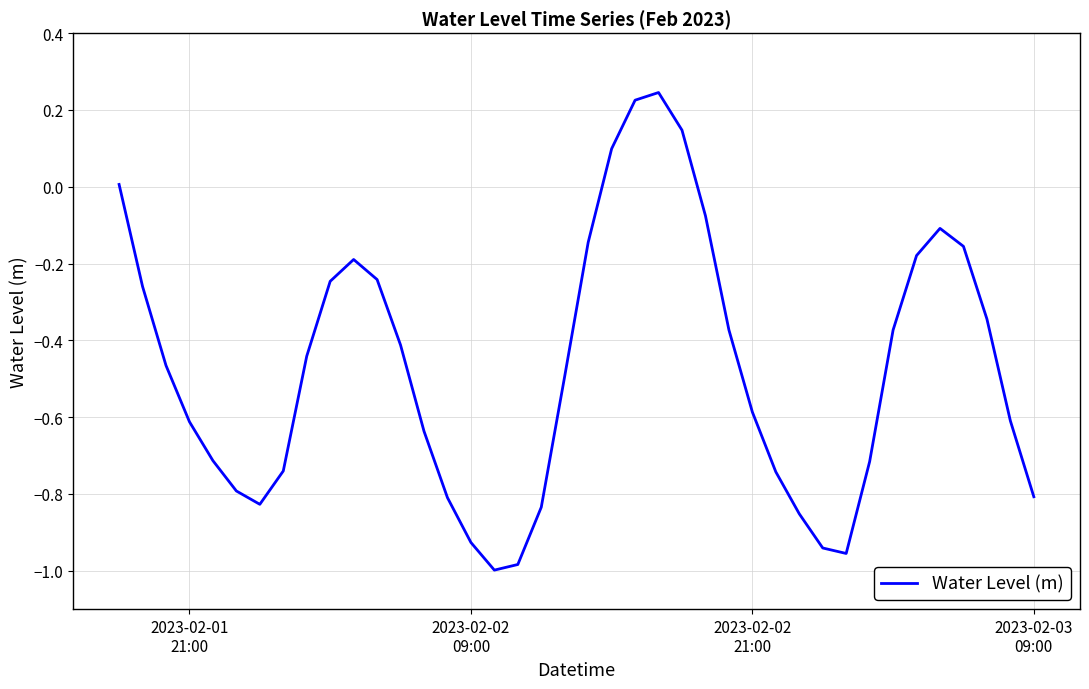

Is this an area chart (filled region under the line)?

No